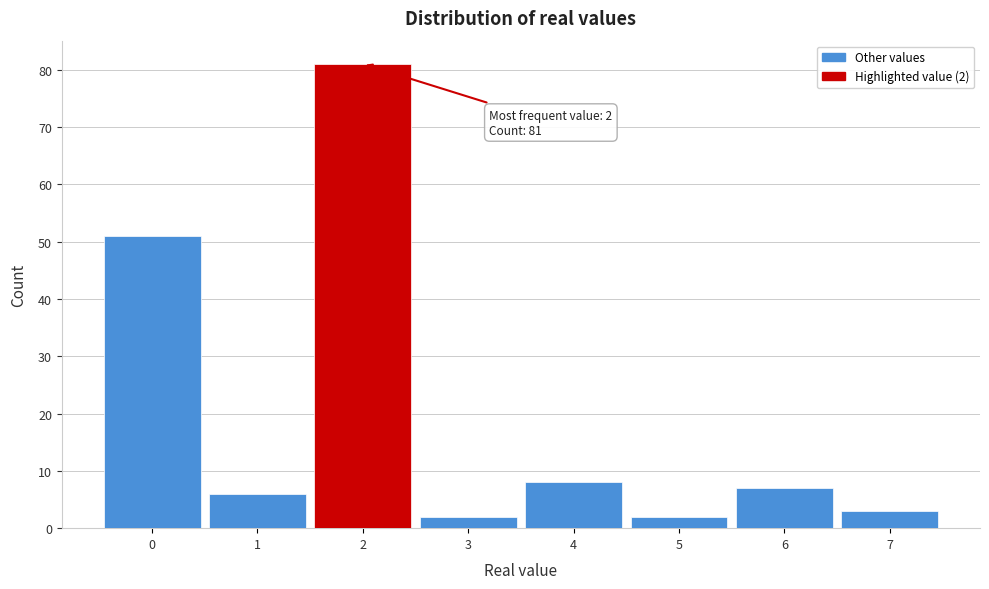

Over which range of the x-axis is the bar tallest?

1.5 to 2.5